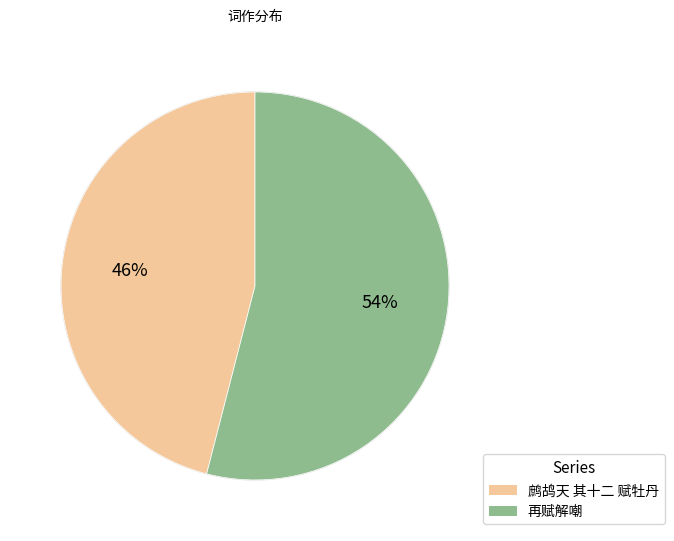

Is there a majority slice in this chart?

Yes